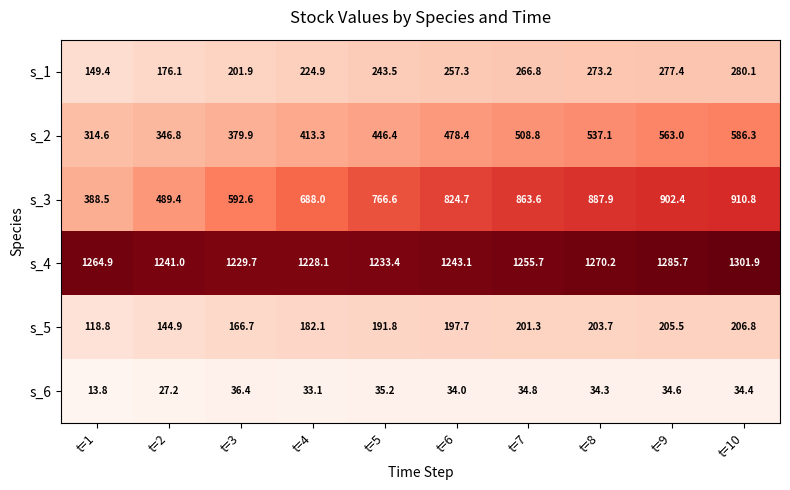

Rank the series at t=1 from lowest to highest value.

s_6, s_5, s_1, s_2, s_3, s_4